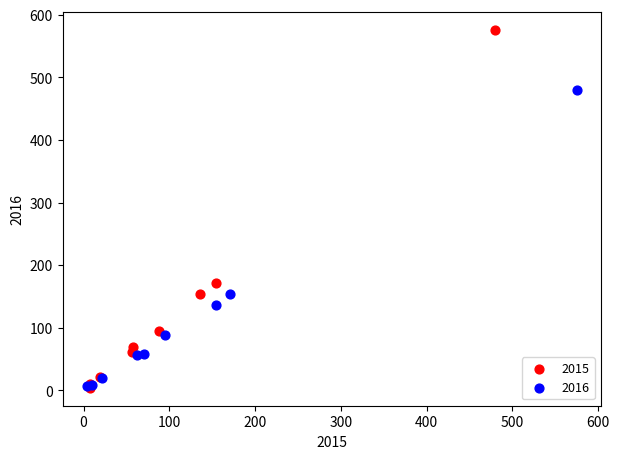

Which series has the largest Y range (max minus min)?

2015